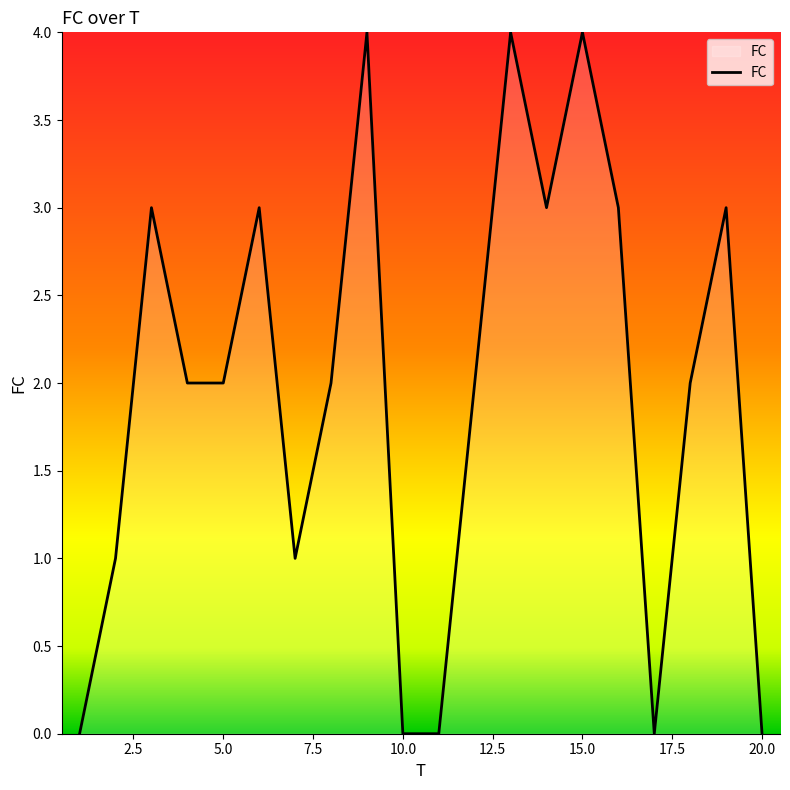

What is the maximum value shown in the chart?

4